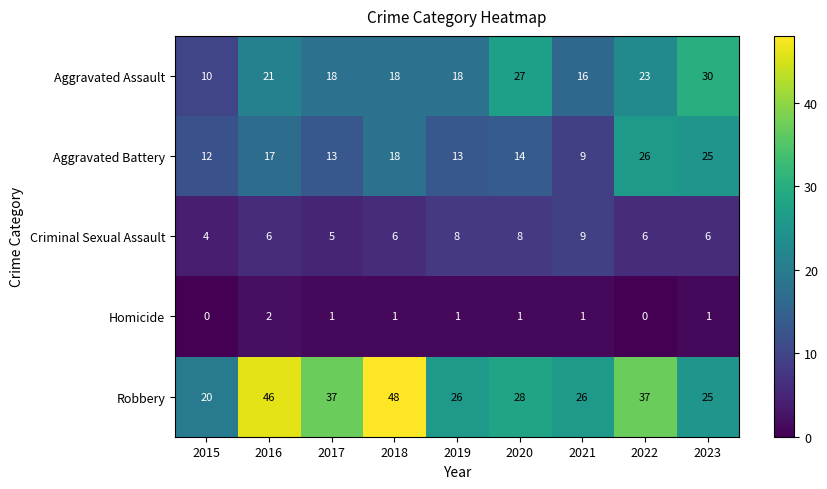

What is the total value across all series at 2016?

92